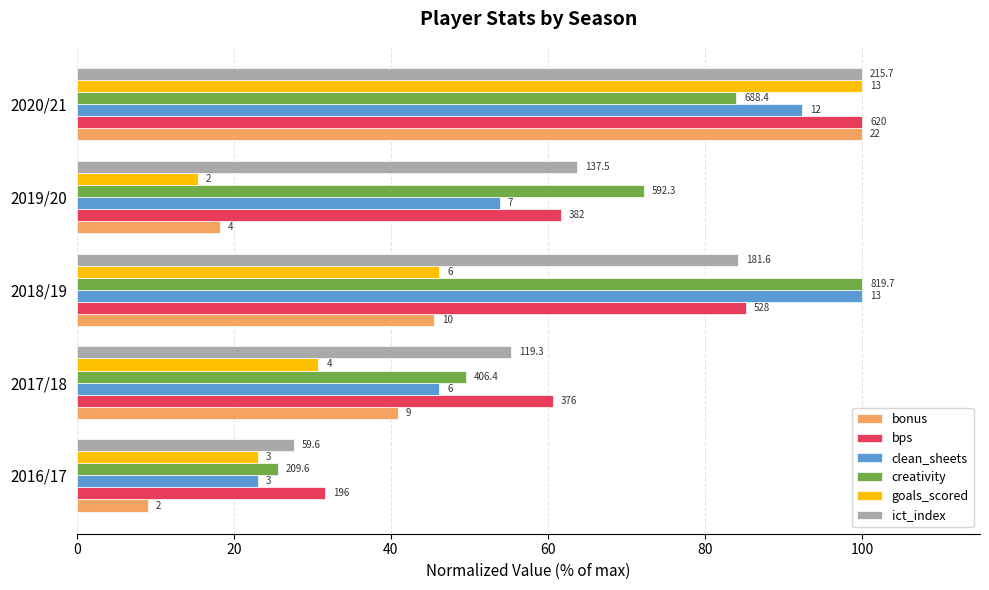

Does the chart contain any negative values?

No